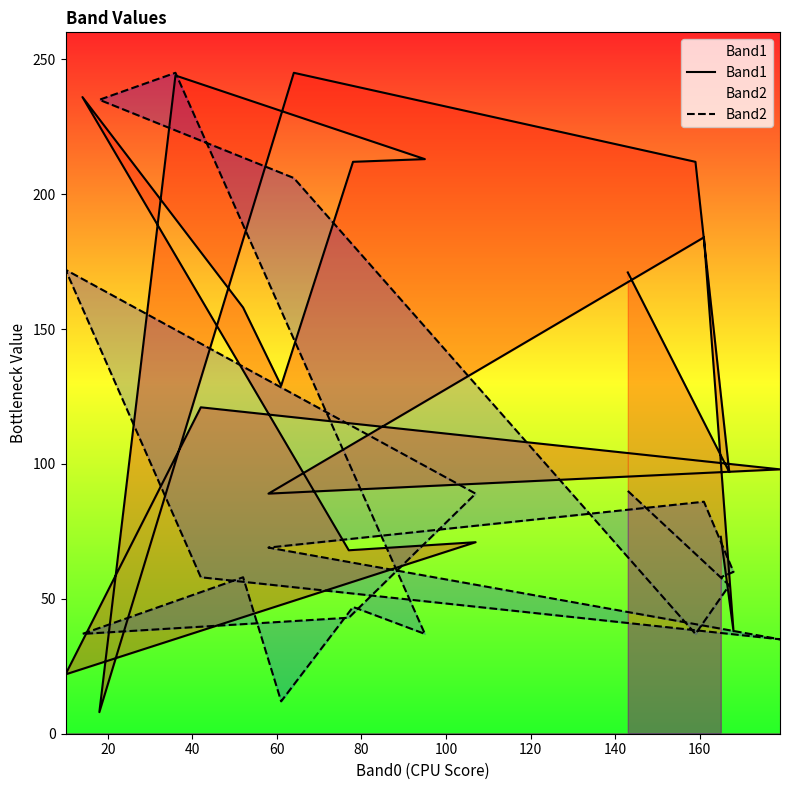

What is the maximum value shown in the chart?

245